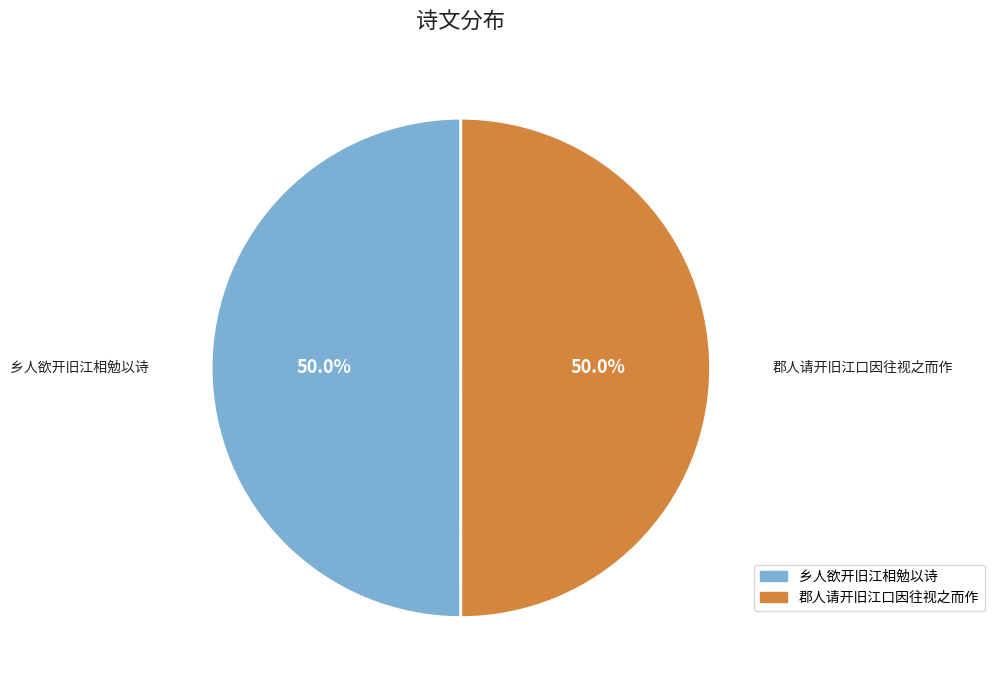

Is there a majority slice in this chart?

No